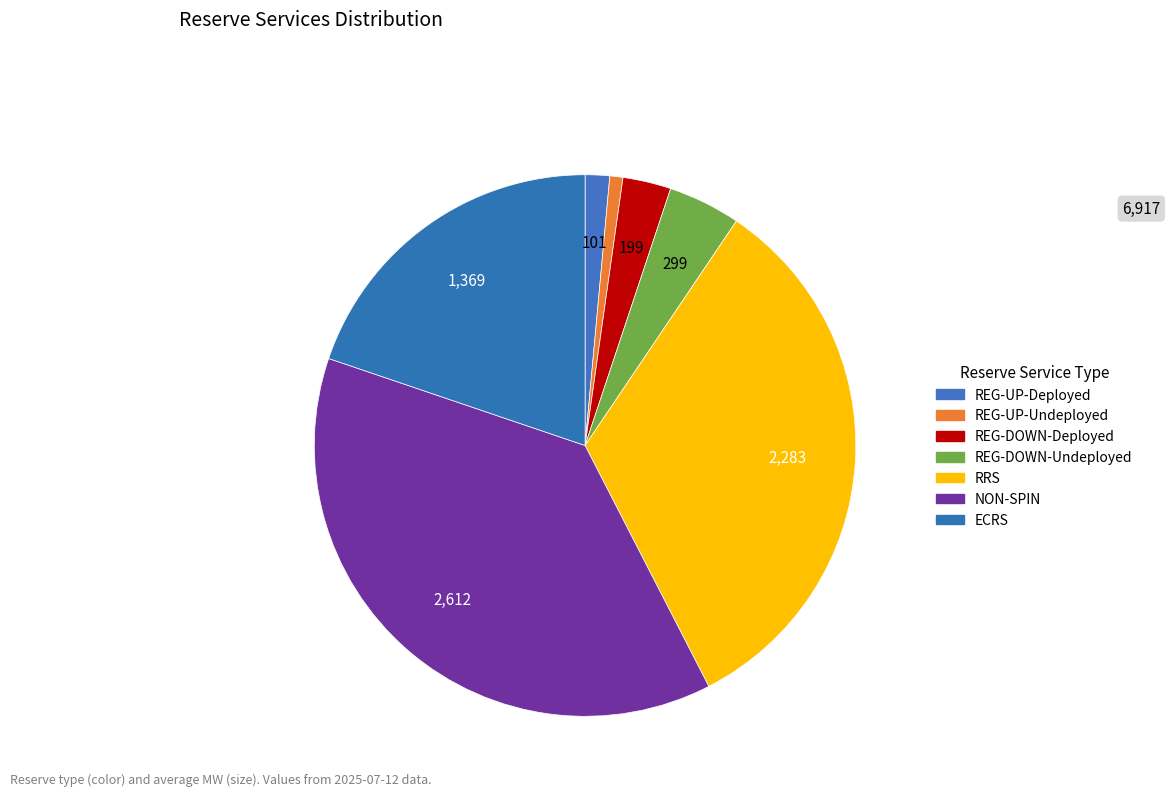

How many slices are in this pie chart?

7